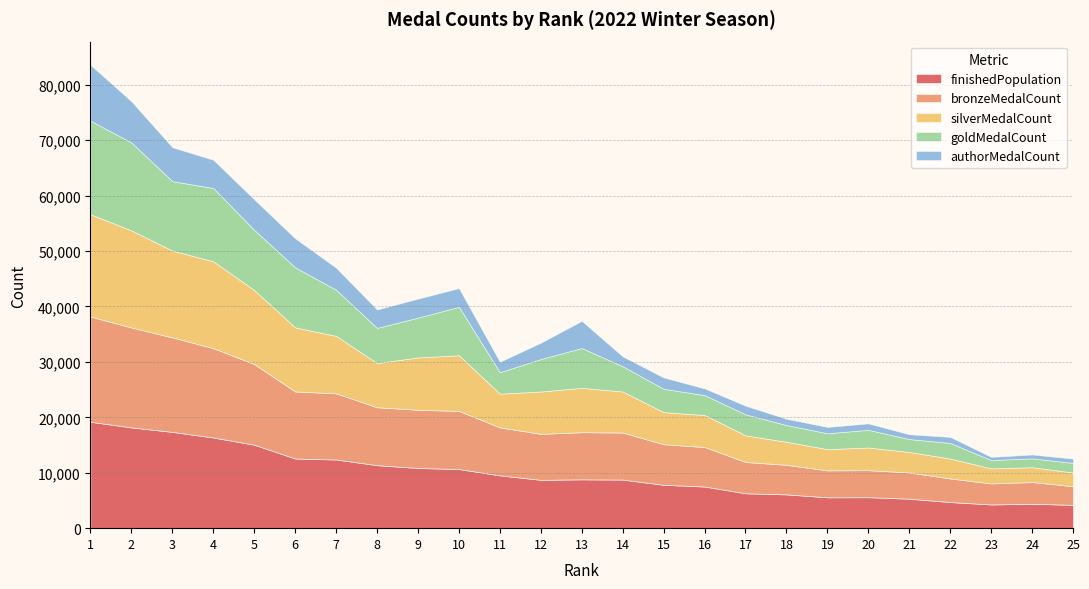

Is the value of silverMedalCount at 25 greater than the value of finishedPopulation at 23?

No